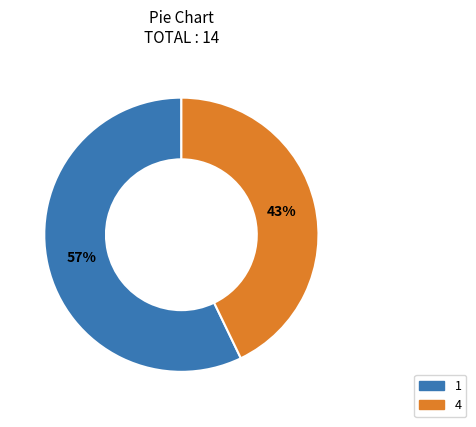

To the nearest percent, what is the combined percentage of 1 and 4?

100%